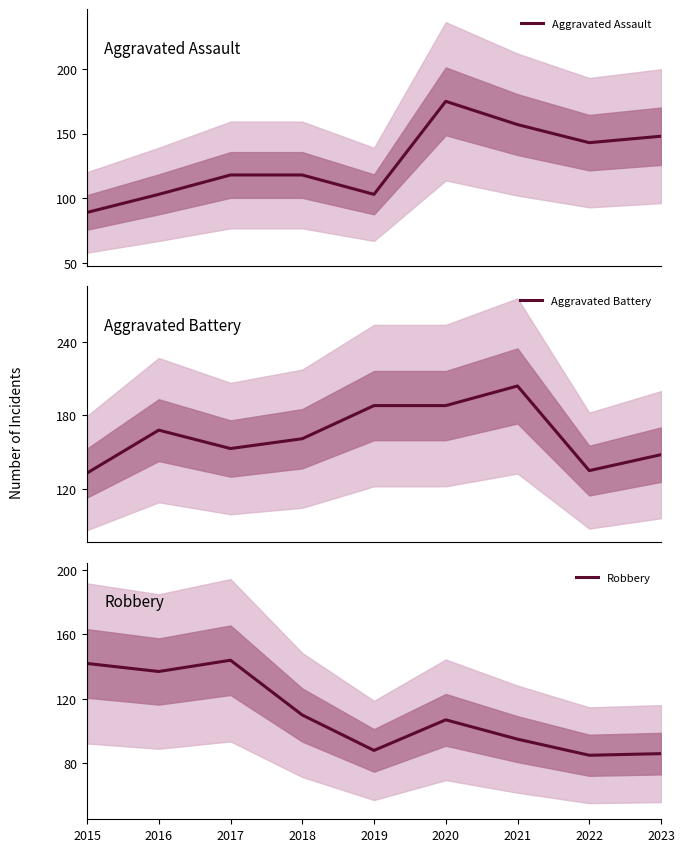

Which category has the lowest value across all series?

2022